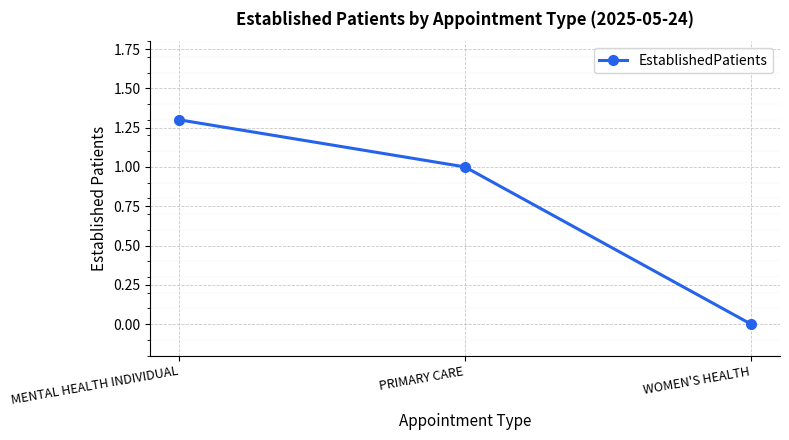

Does the chart display data point markers on the line(s)?

Yes